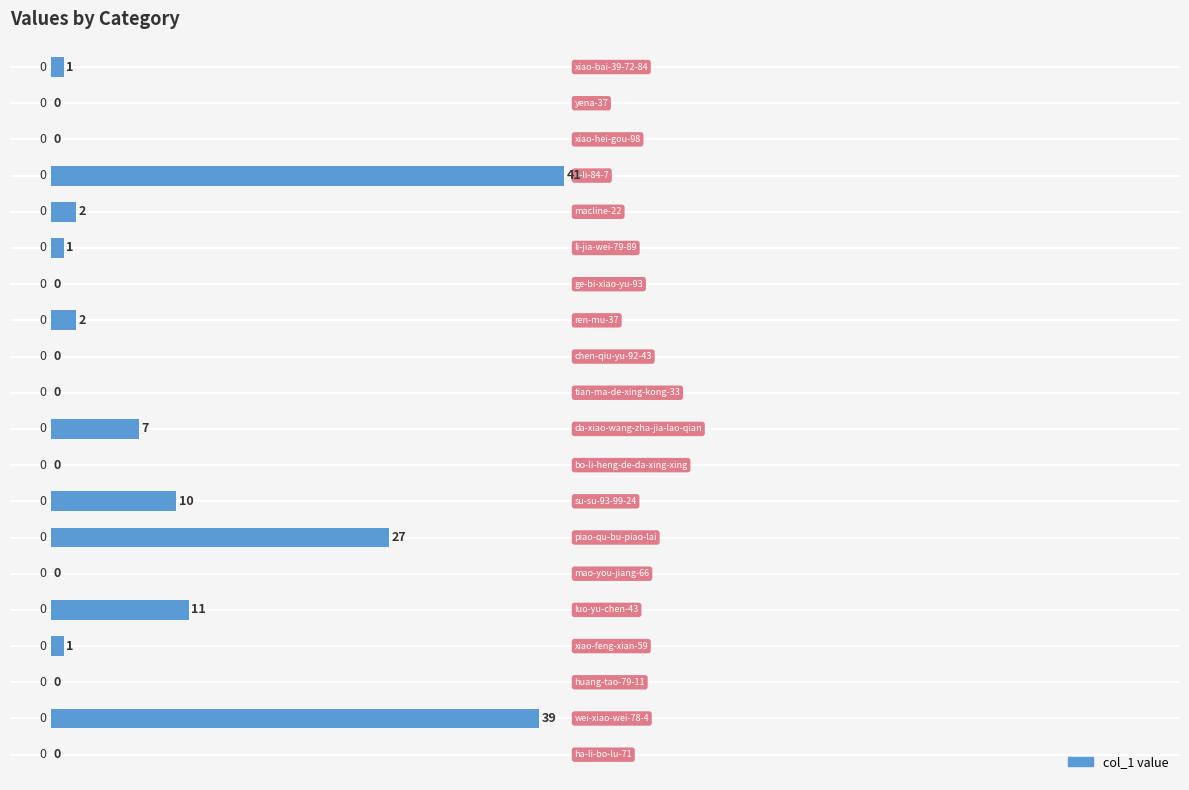

Does the chart contain stacked bars?

No